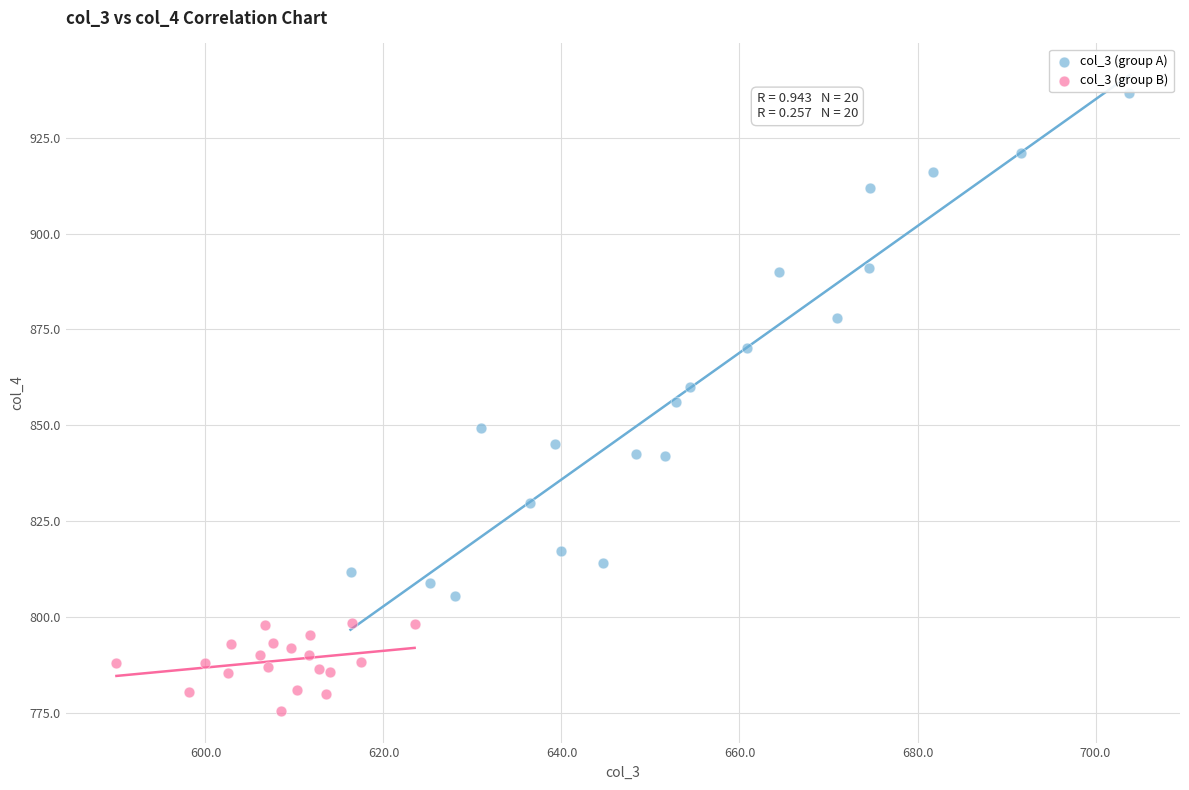

Which series has the widest spread of Y values?

col_3 (group A)